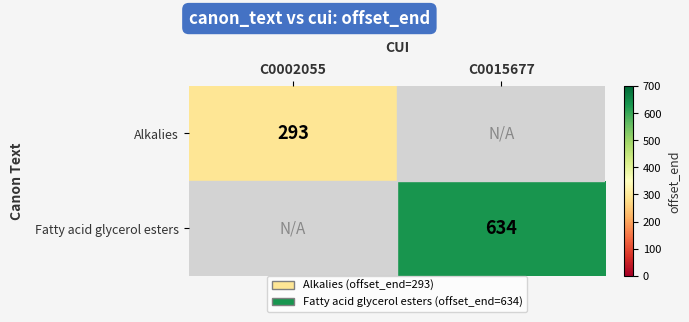

Is the value of Alkalies at C0002055 greater than the value of Fatty acid glycerol esters at C0015677?

No